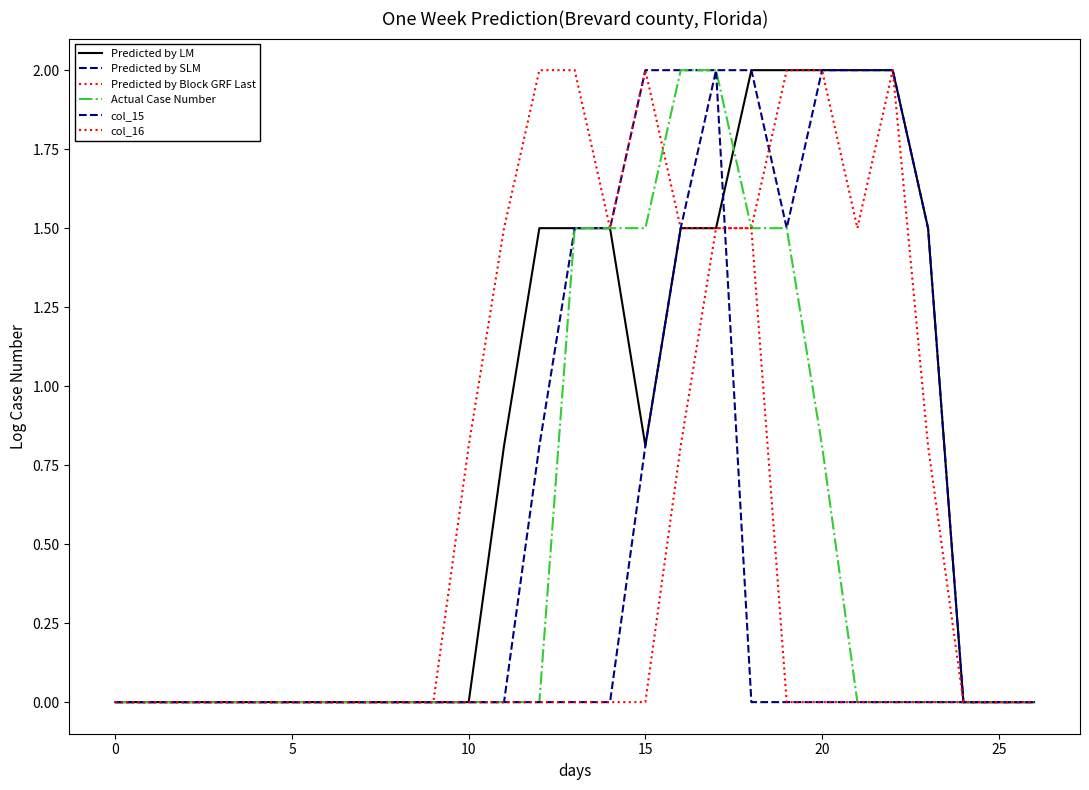

Does the chart have visible grid lines?

No